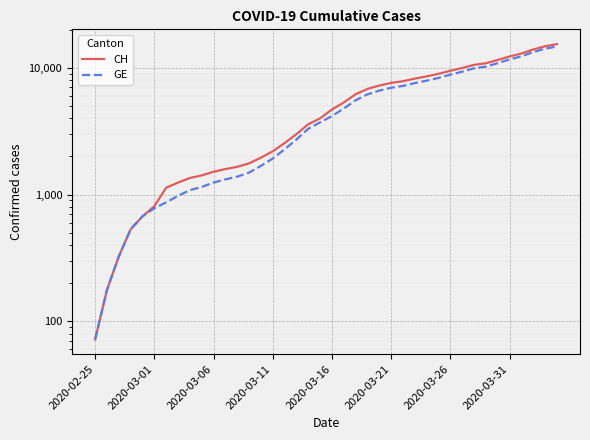

How many lines are shown in the chart?

2